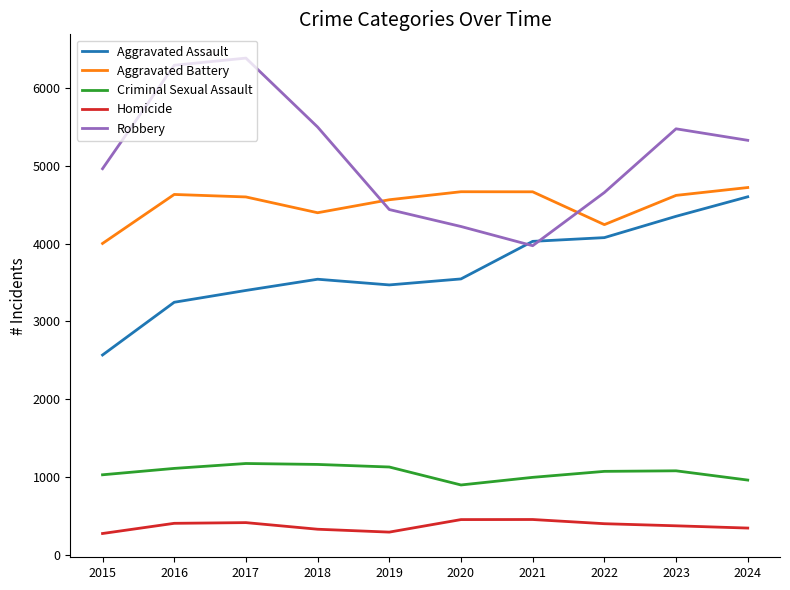

What value does the Aggravated Assault series have at 2015, to the nearest 10?

2570